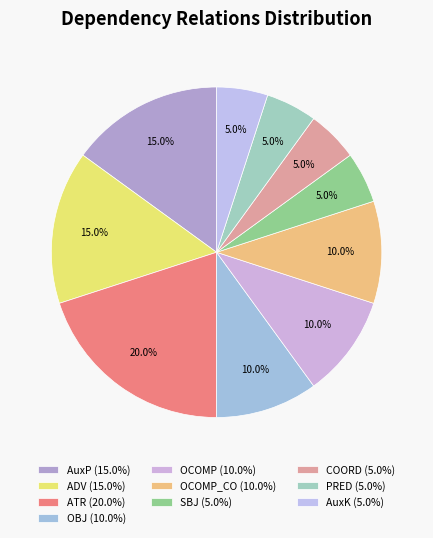

Rank the categories by value from lowest to highest.

SBJ, COORD, PRED, AuxK, OBJ, OCOMP, OCOMP_CO, AuxP, ADV, ATR